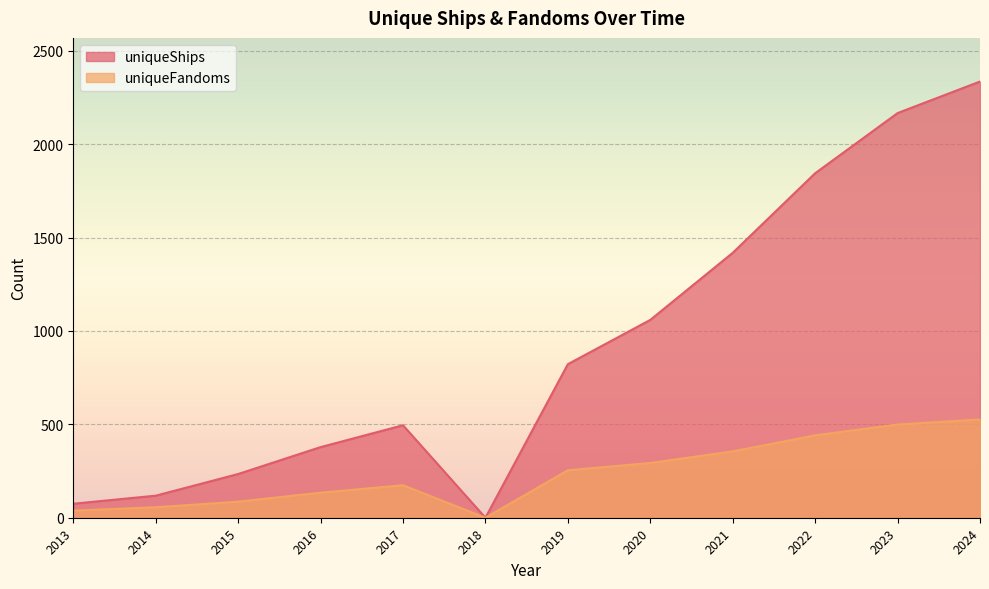

Which series has the largest total across all categories?

uniqueShips